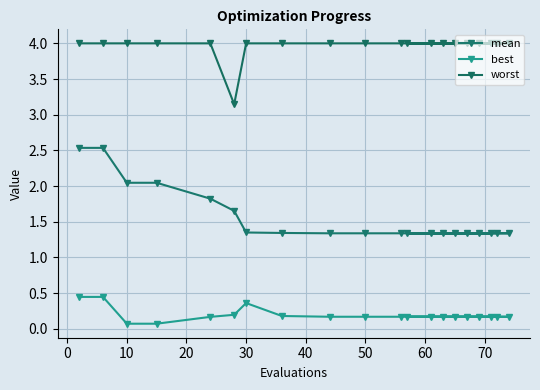

What is the average value of the worst series?

4.0